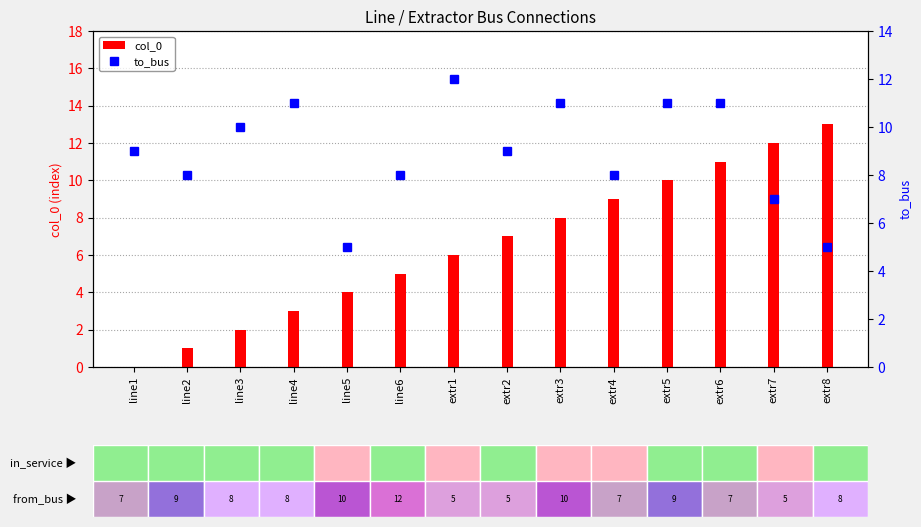

Which series changed the most between extr3 and extr7?

col_0